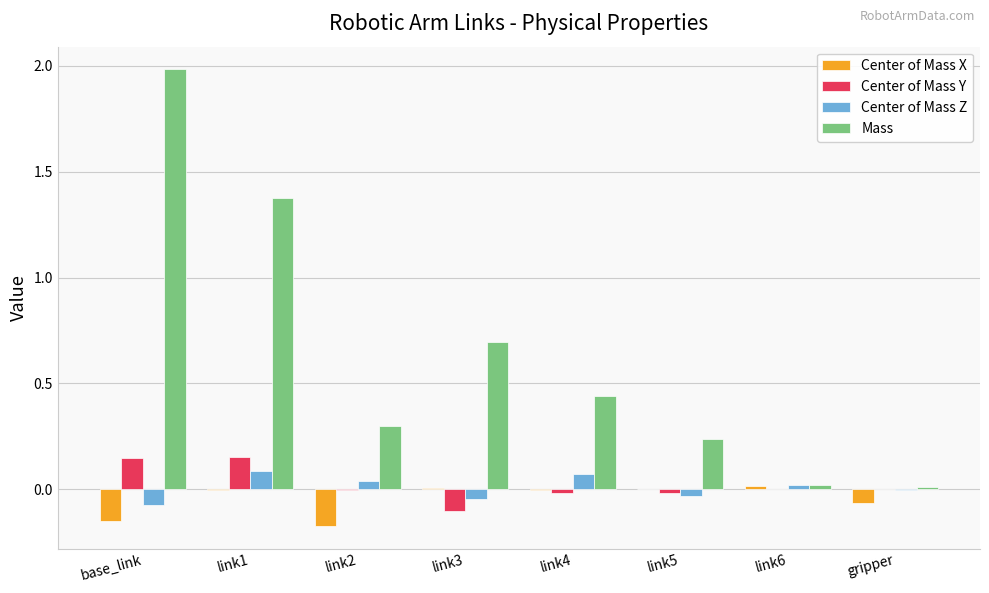

The Center of Mass Y series shows -0.1 at link3. True or false?

True